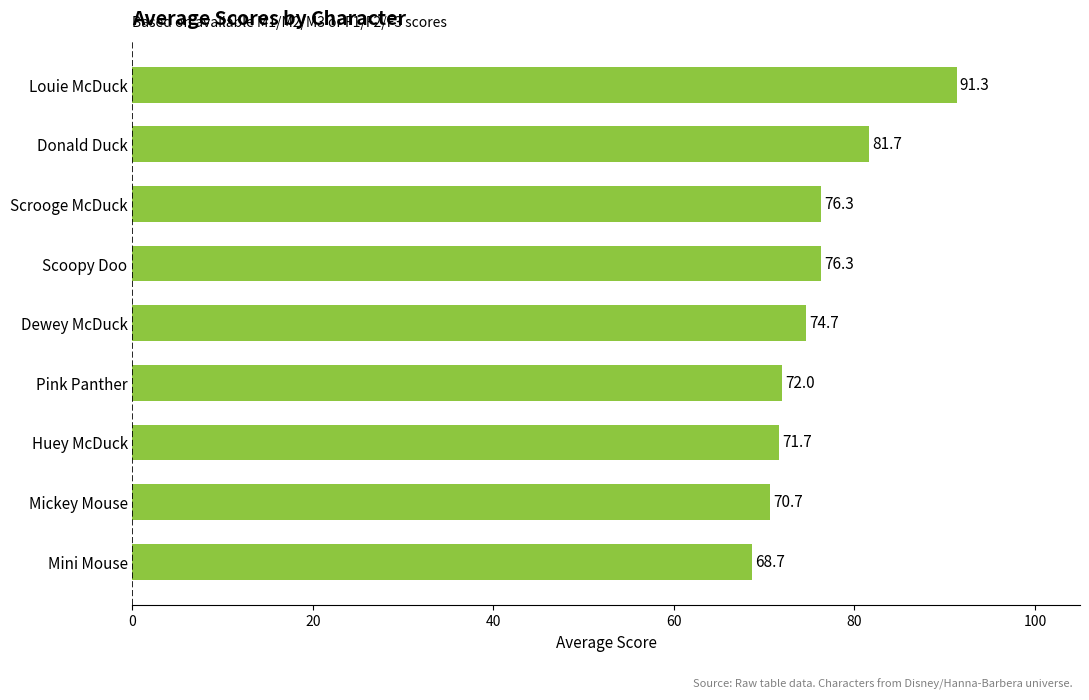

What is the label of the 3rd bar from the bottom?

Huey McDuck